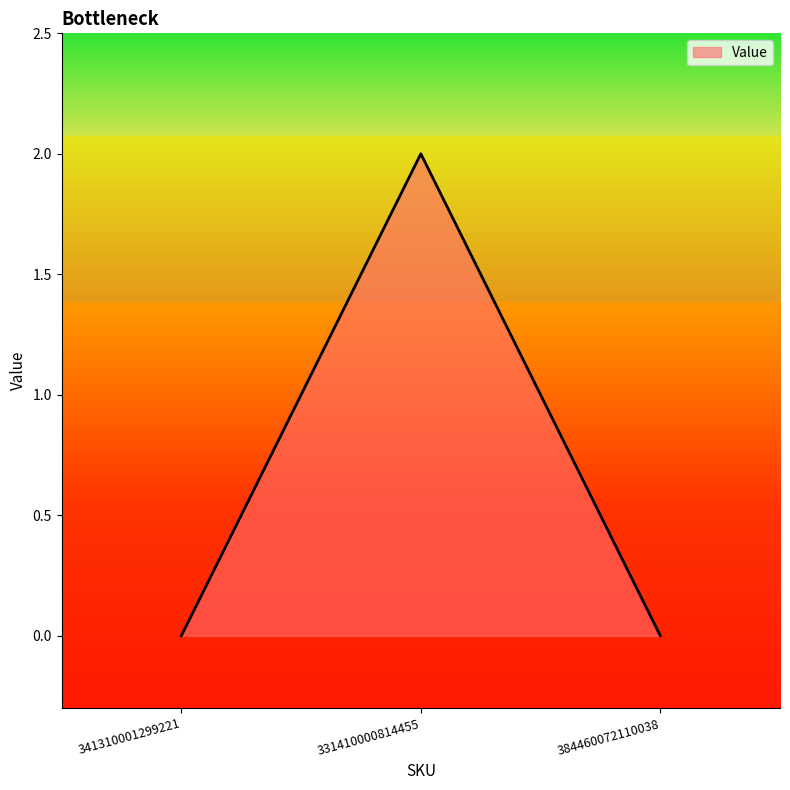

At which category does the chart reach its peak across all series?

331410000814455